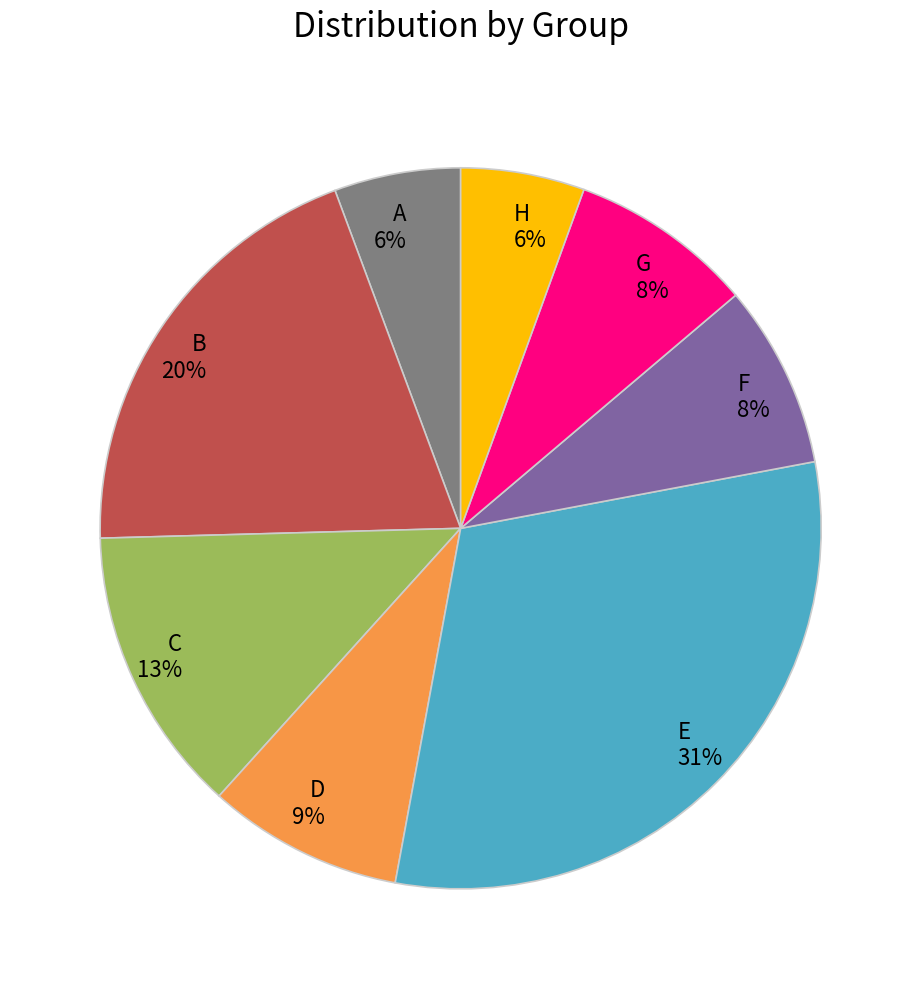

Count the number of slices in the pie.

8